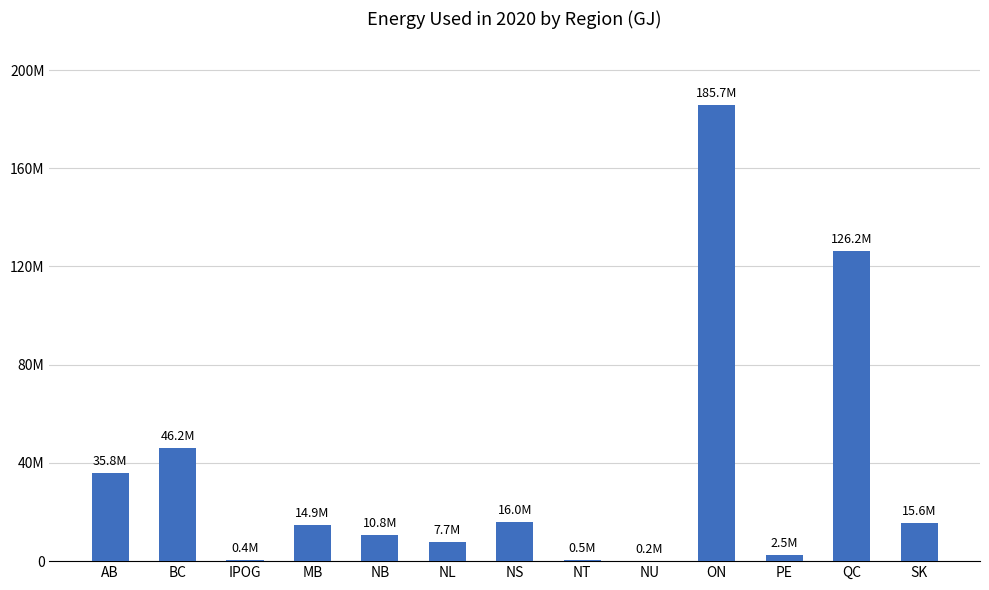

How many values are below 14879644?

6